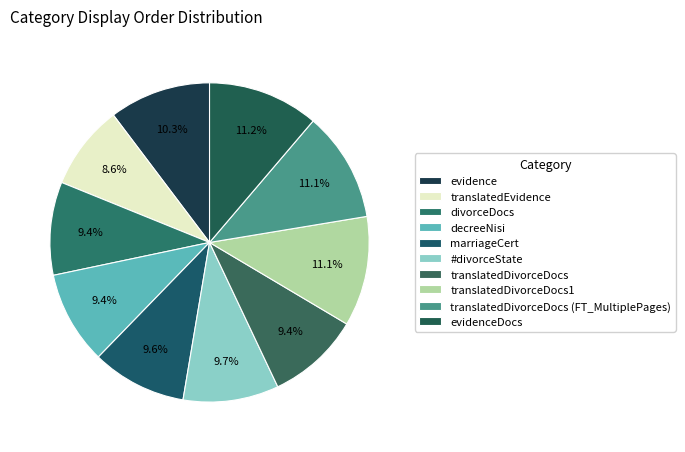

How many segments does this pie chart have?

10